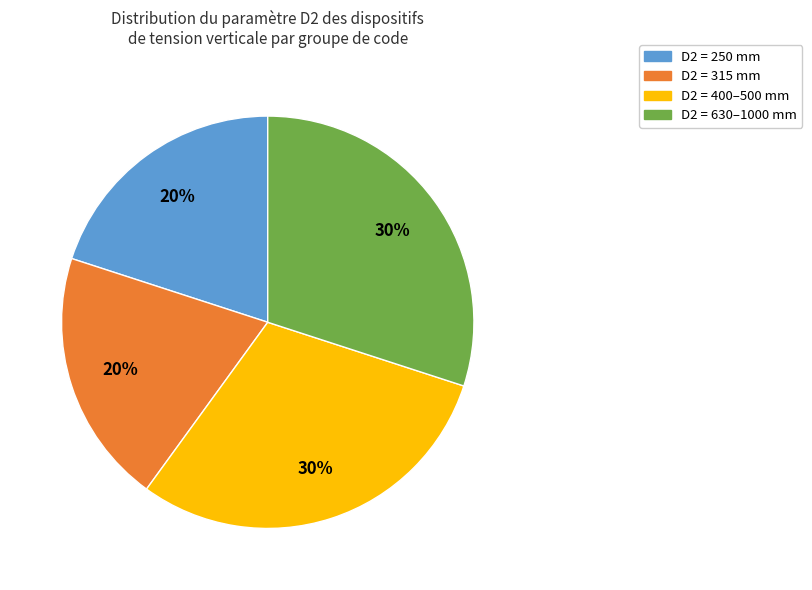

Is the sum of D2 = 315 mm and D2 = 250 mm greater than half?

No